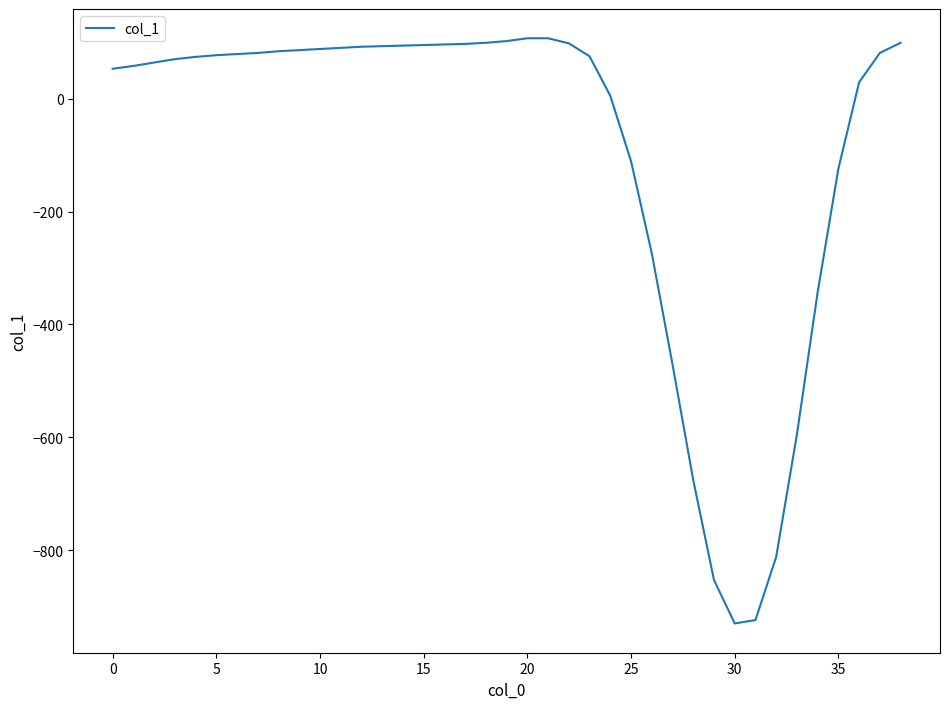

What is the minimum value shown in the chart?

-930